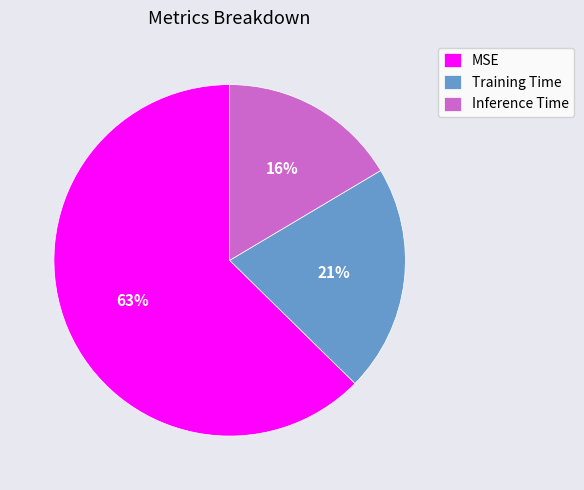

What is the largest slice in the pie chart?

MSE